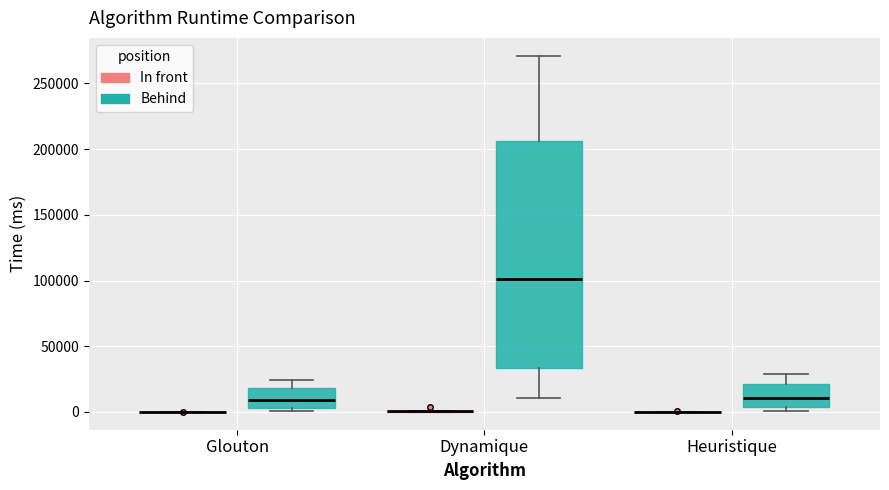

Reading left to right, read every box against the y-axis: the position of its median line, the range the box covers, and the ends of its whiskers. The values are not printed on the chart, so give them approximately, as read against the axis.

Glouton (In front): box collapsed to a line at 0, whiskers 0 to 0
Glouton (Behind): median 10000, box 5000 to 20000, whiskers 0 to 25000
Dynamique (In front): box collapsed to a line at 0, whiskers 0 to 0
Dynamique (Behind): median 100000, box 35000 to 205000, whiskers 10000 to 270000
Heuristique (In front): box collapsed to a line at 0, whiskers 0 to 0
Heuristique (Behind): median 10000, box 5000 to 20000, whiskers 0 to 30000